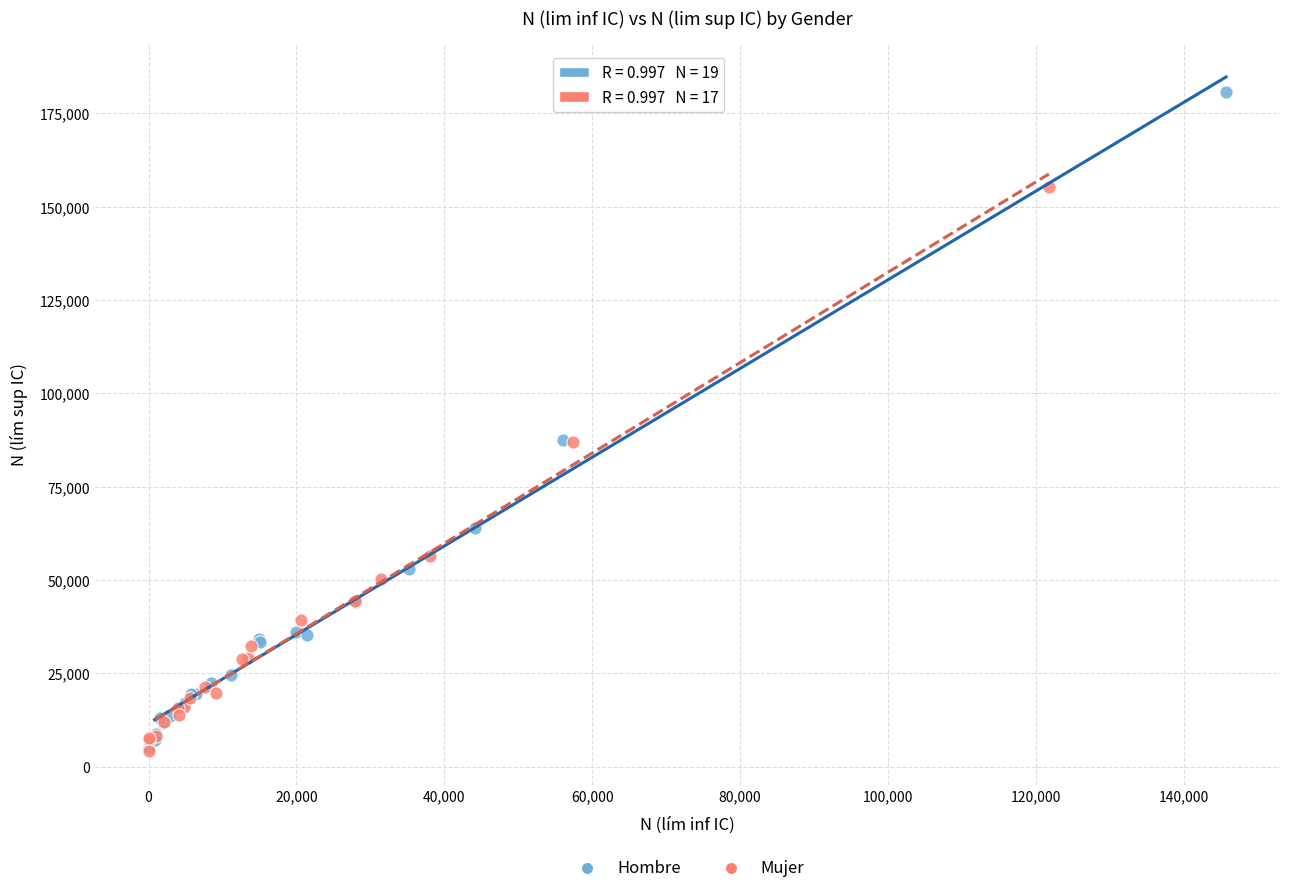

Which series has the largest Y range (max minus min)?

Hombre